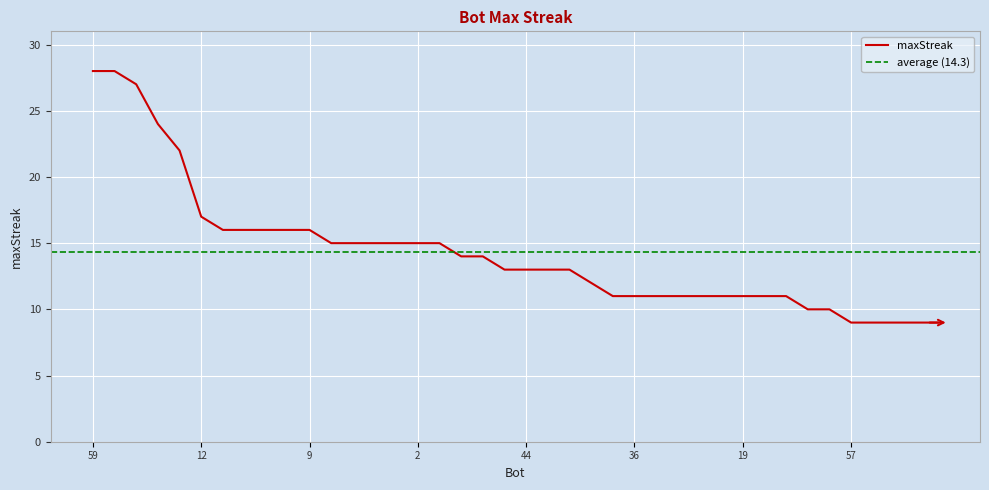

What is the difference between the values at 40 and 59?

19